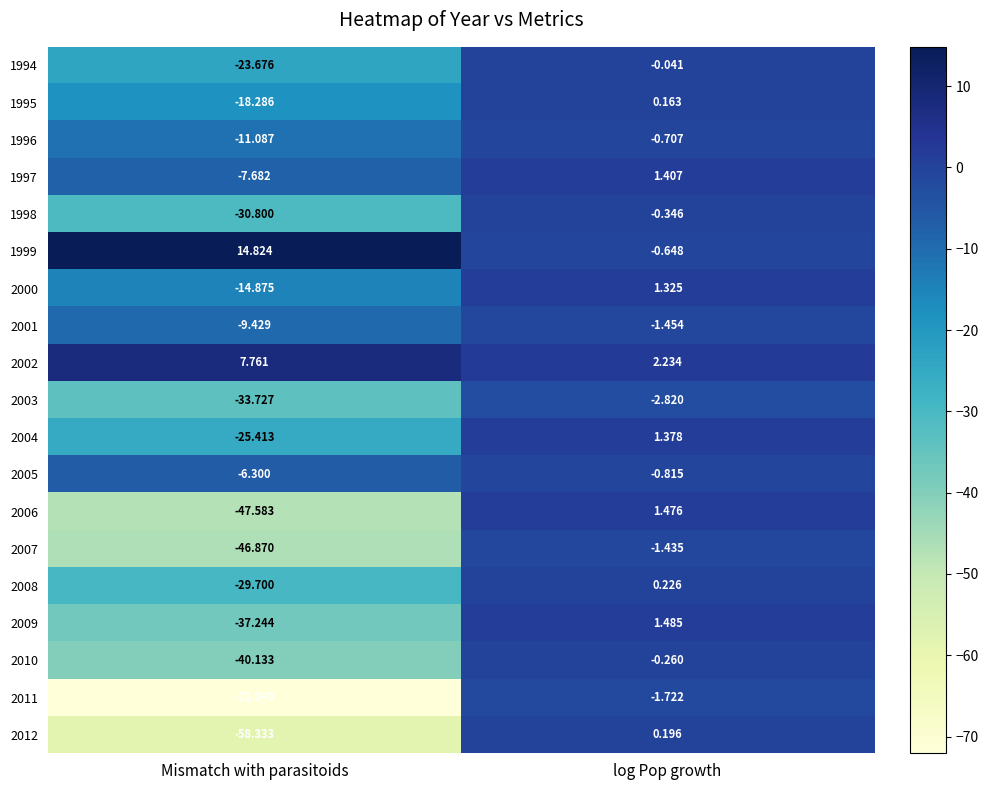

List the series in order of their peak value, highest first.

1999, 2002, 2009, 2006, 1997, 2004, 2000, 2008, 2012, 1995, 1994, 2010, 1998, 1996, 2005, 2007, 2001, 2011, 2003